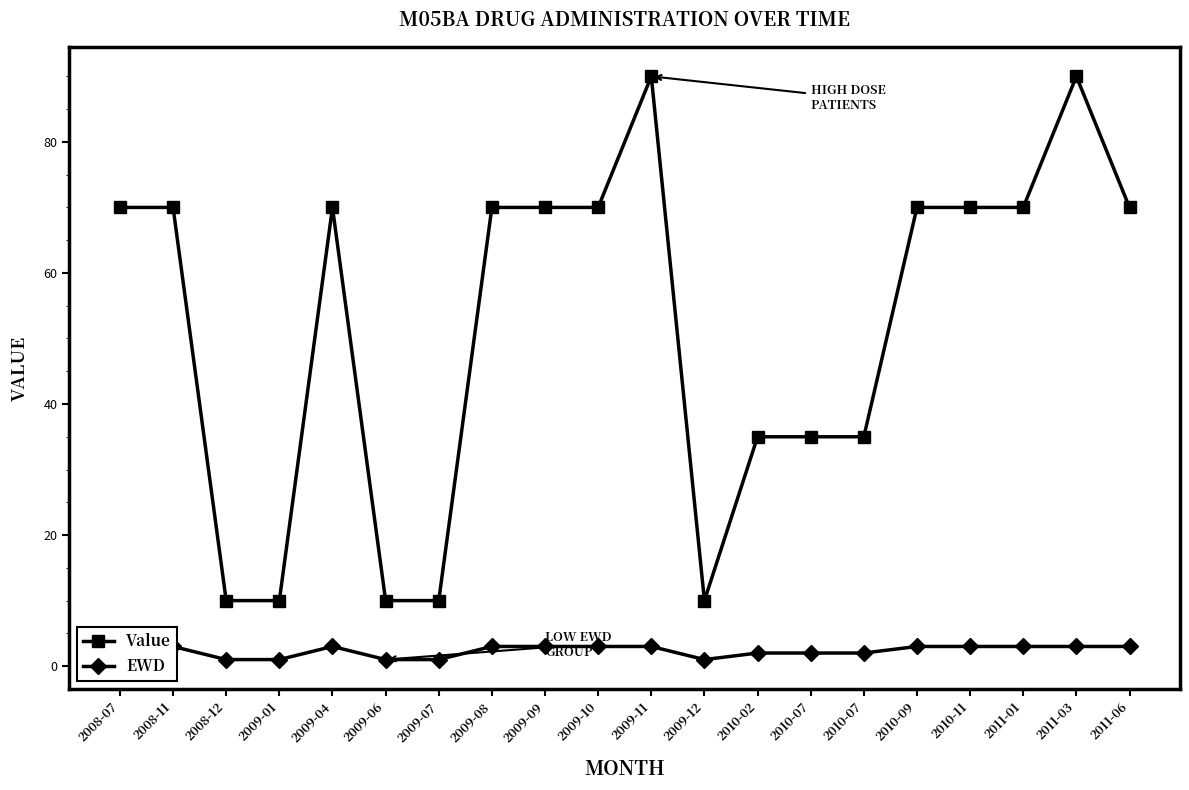

The value of EWD at 2010-02 is 2. True or false?

True